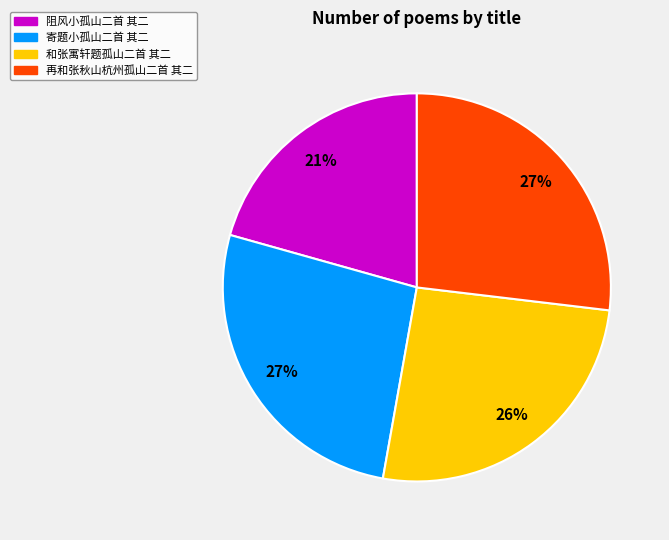

What percentage is the 和张寓轩题孤山二首 其二 slice, to the nearest percent?

26%